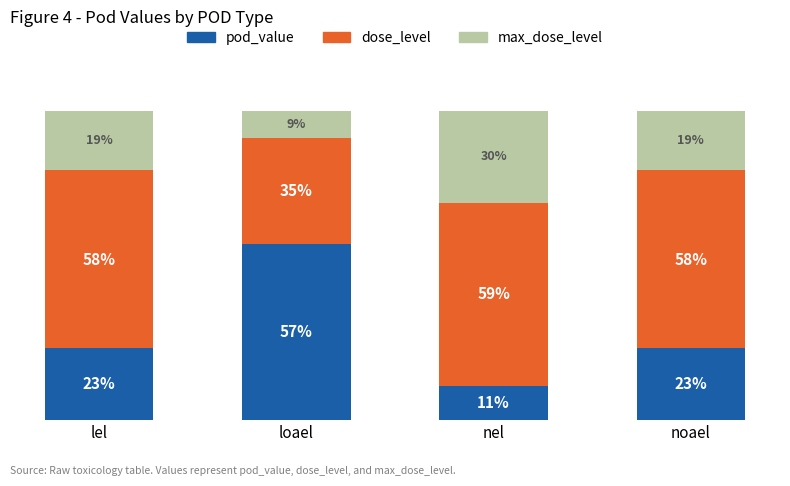

Does the chart contain stacked bars?

Yes